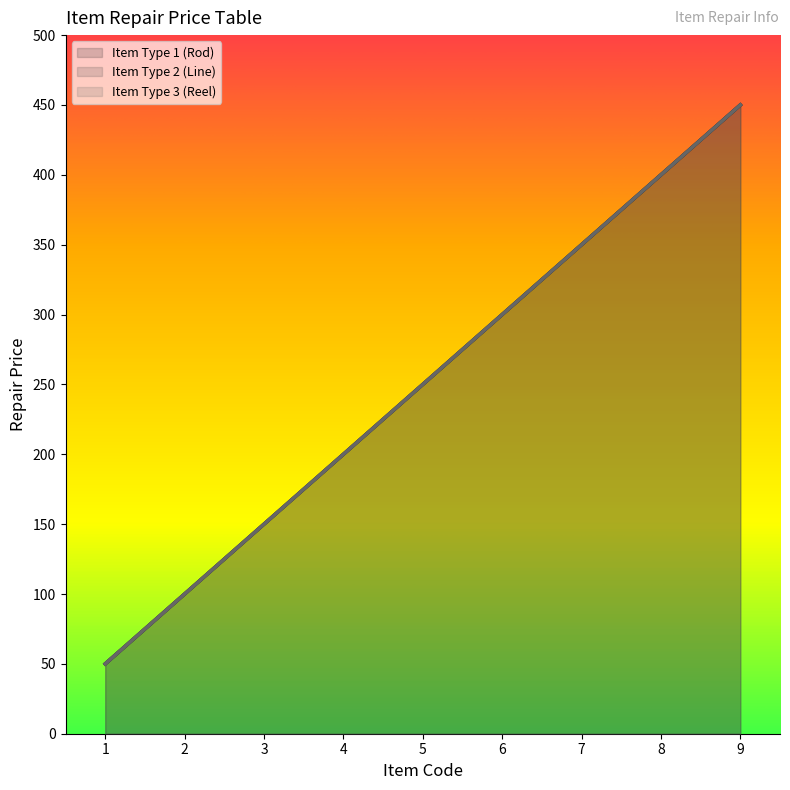

At 9, list the series in order from smallest to largest.

item_type_1, item_type_2, item_type_3